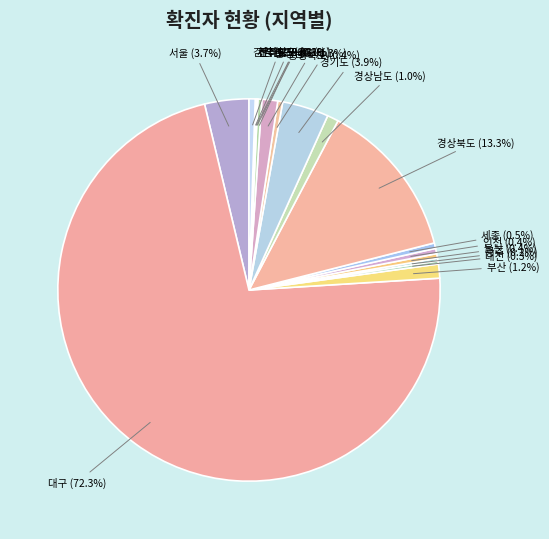

Is there a majority slice in this chart?

Yes